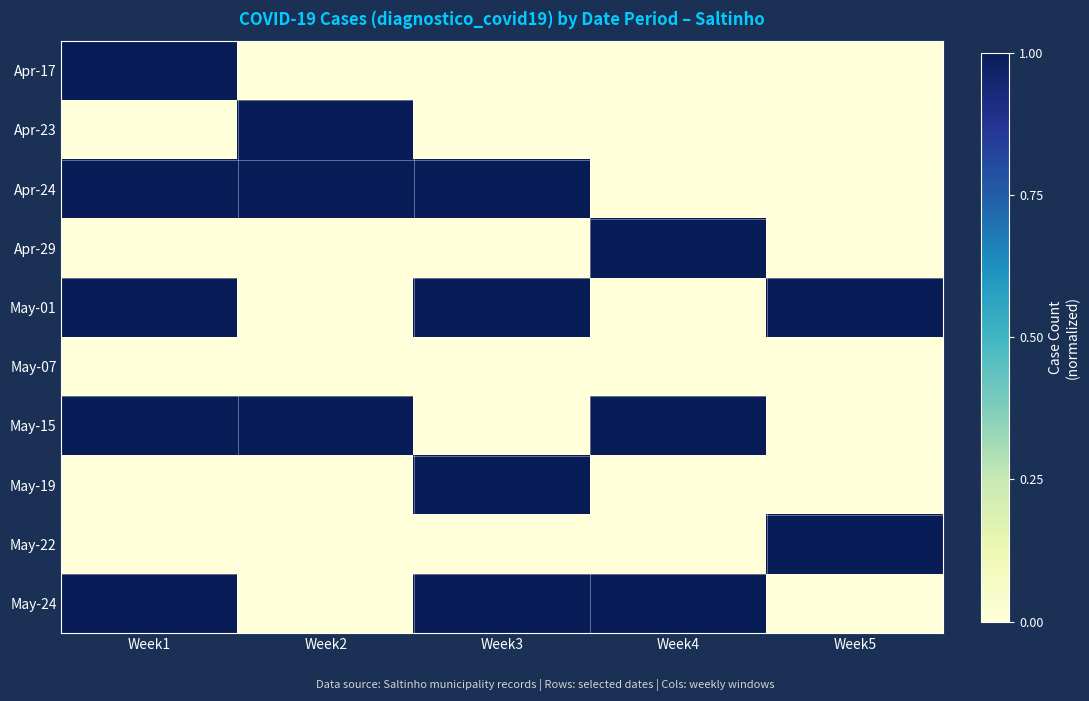

Rank the series at Week4 from lowest to highest value.

Apr-17, Apr-23, Apr-24, May-01, May-07, May-19, May-22, Apr-29, May-15, May-24